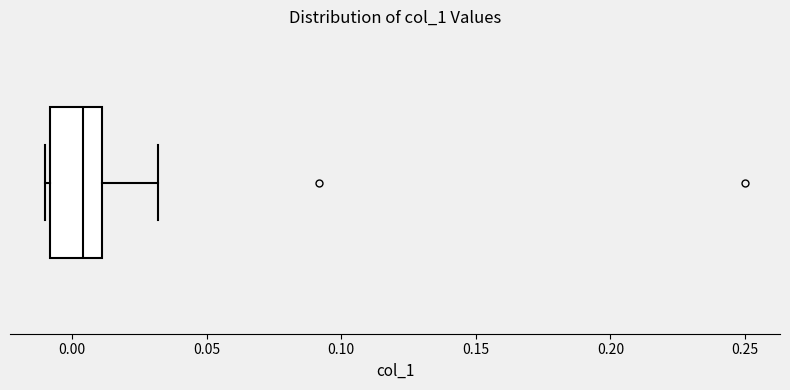

Read this box plot against the x-axis: the position of the median line, the range covered by the box, and the ends of both whiskers. The values are not printed on the chart, so give them approximately, as read against the axis.

median 0.005, box -0.010 to 0.010, whiskers -0.010 (just left of the box's left edge) to 0.030